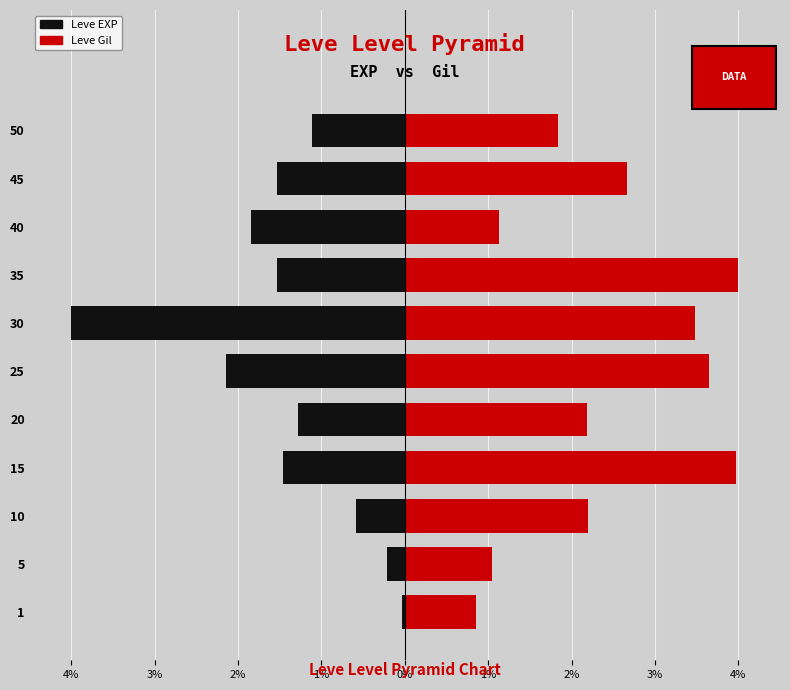

Is the value of Leve EXP at 40 greater than the value of Leve Gil at 1?

No